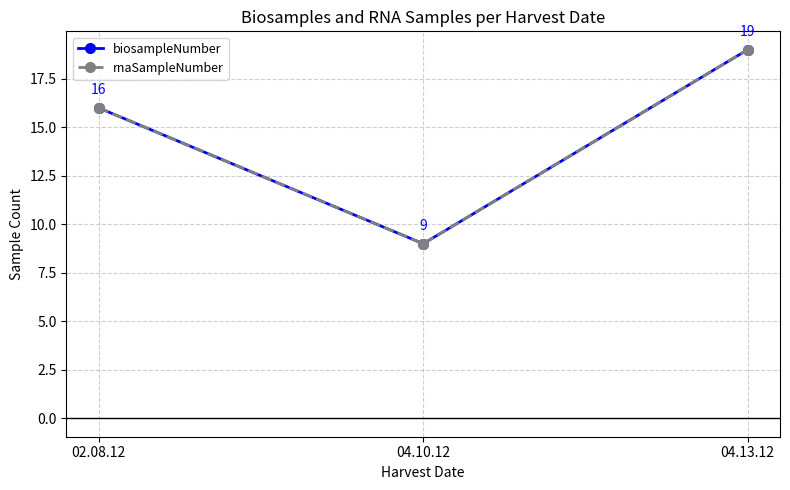

Does the chart have visible grid lines?

Yes